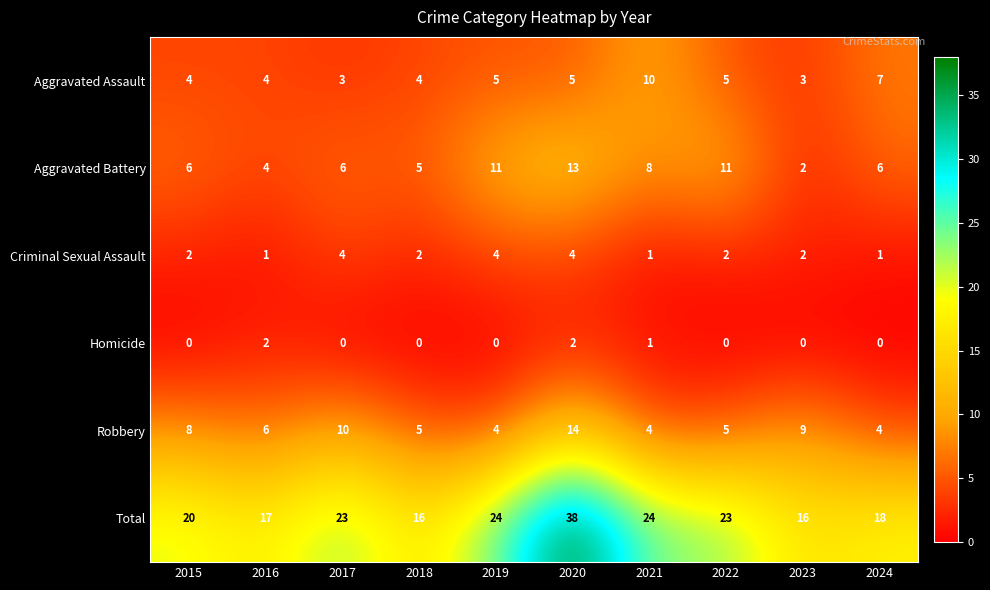

True or false: Criminal Sexual Assault has a value of 2 at 2021.

False